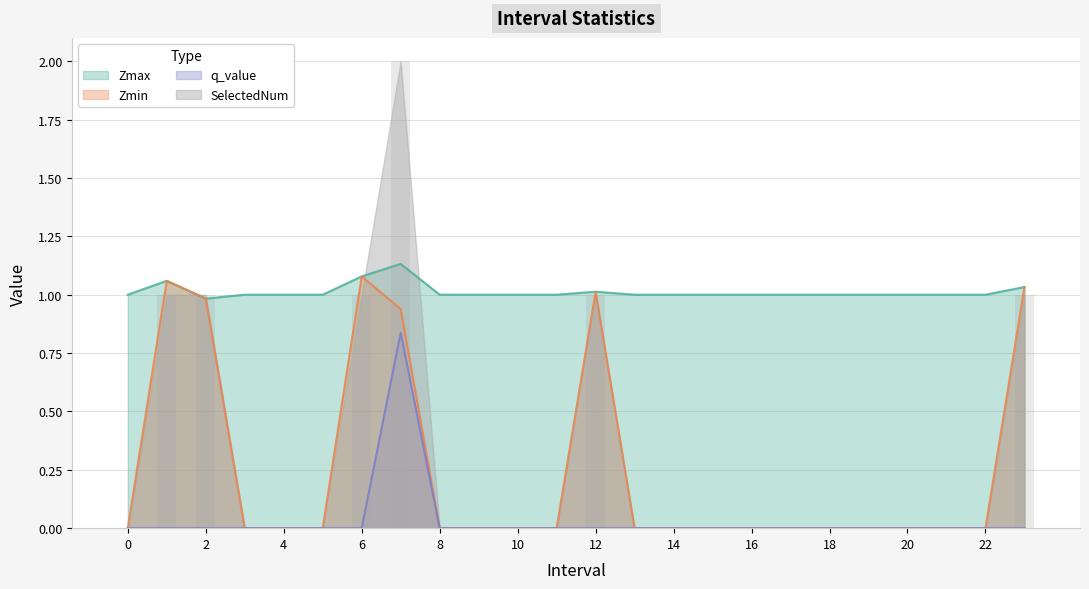

How many data points does each series have?

24